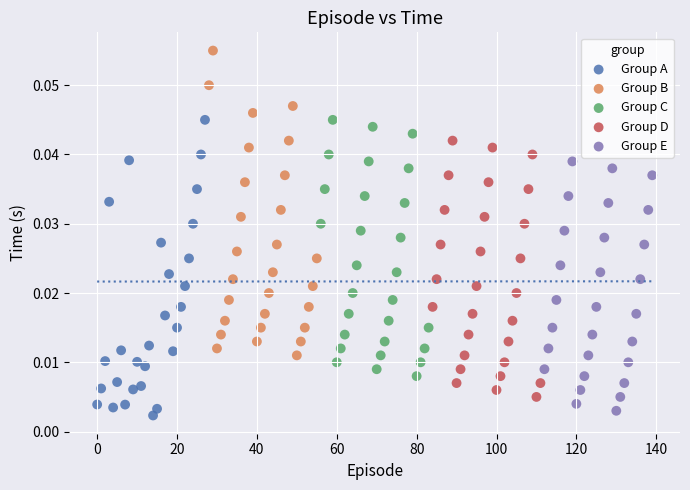

Which series reaches the maximum Y coordinate?

Group B